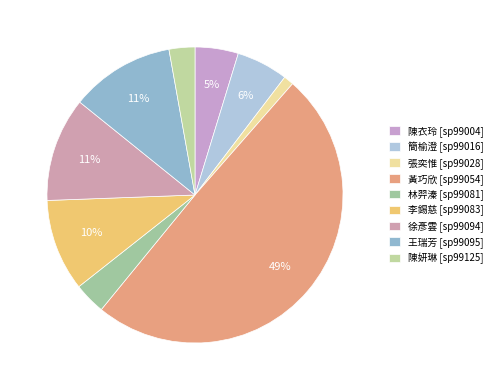

To the nearest percent, what portion does 黃巧欣 represent?

49%